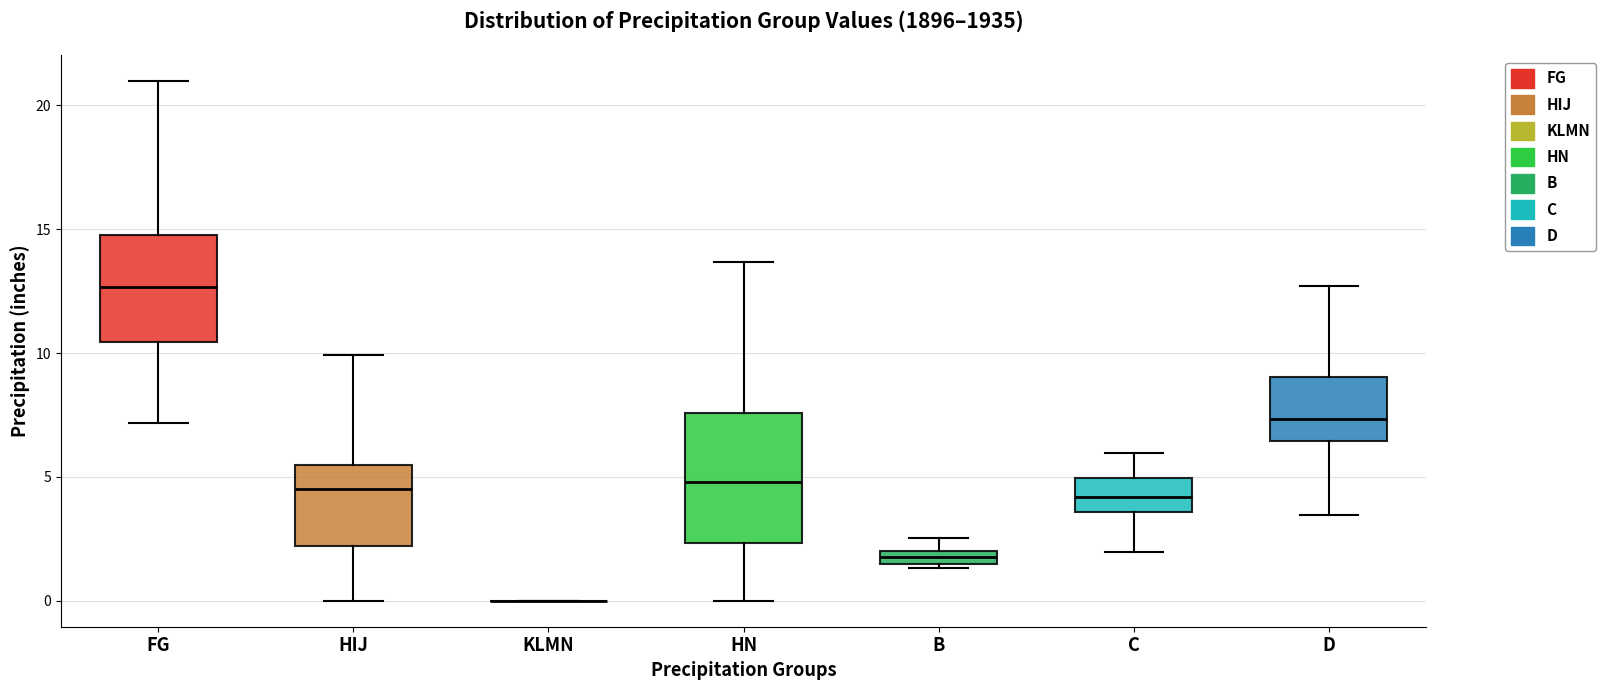

Comparing the boxes themselves (not the whiskers), which one is the tallest?

HN